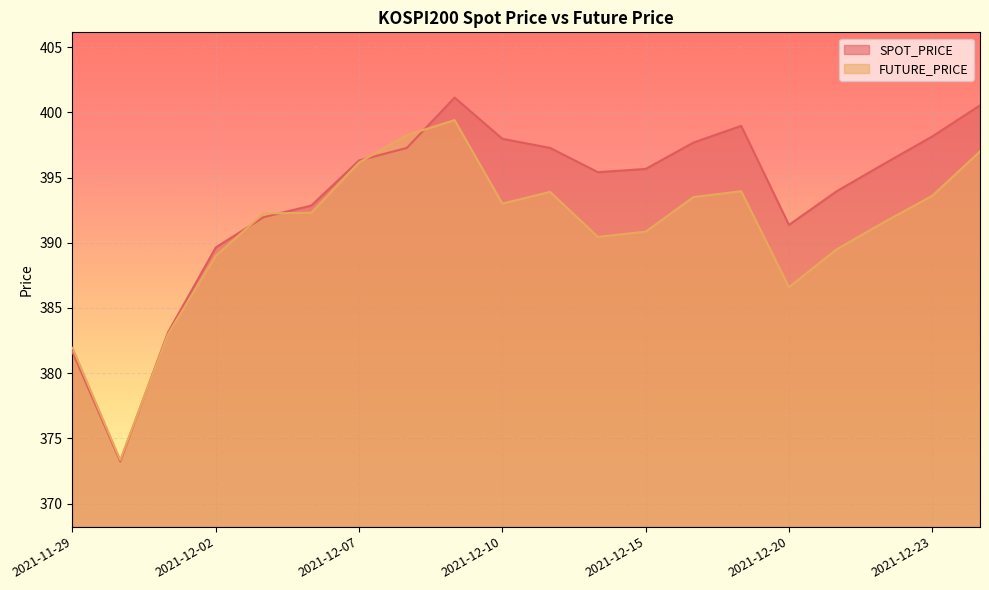

Reading left to right, extract all data points from this chart.

SPOT_PRICE: 2021-11-29=381.6	2021-11-30=373.2	2021-12-01=383.1	2021-12-02=389.6	2021-12-03=392.0	2021-12-06=392.9	2021-12-07=396.3	2021-12-08=397.3	2021-12-09=401.1	2021-12-10=398.0	2021-12-13=397.3	2021-12-14=395.4	2021-12-15=395.7	2021-12-16=397.7	2021-12-17=399.0	2021-12-20=391.4	2021-12-21=393.9	2021-12-22=396.1	2021-12-23=398.1	2021-12-24=400.5
FUTURE_PRICE: 2021-11-29=381.9	2021-11-30=373.4	2021-12-01=383.0	2021-12-02=389.0	2021-12-03=392.2	2021-12-06=392.3	2021-12-07=396.1	2021-12-08=398.2	2021-12-09=399.4	2021-12-10=393.0	2021-12-13=393.9	2021-12-14=390.4	2021-12-15=390.9	2021-12-16=393.5	2021-12-17=393.9	2021-12-20=386.6	2021-12-21=389.5	2021-12-22=391.6	2021-12-23=393.6	2021-12-24=397.0